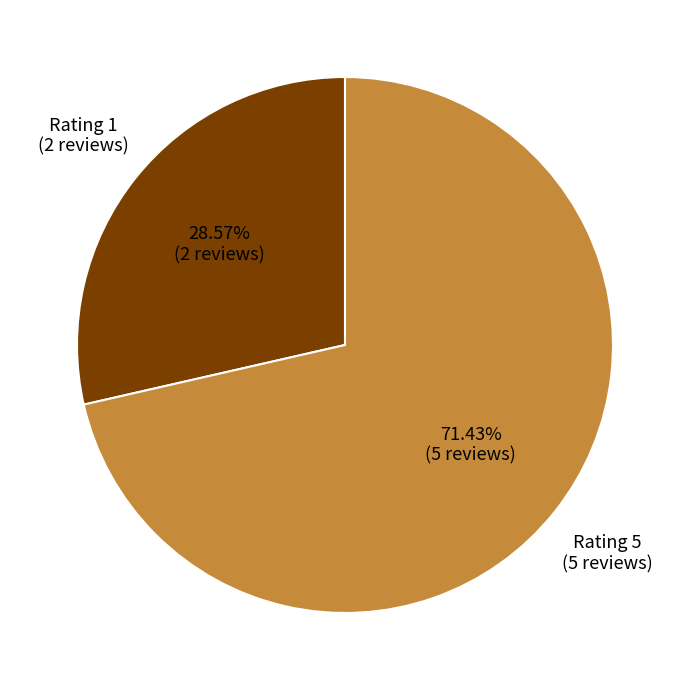

Rank the categories by value from highest to lowest.

Rating 5, Rating 1